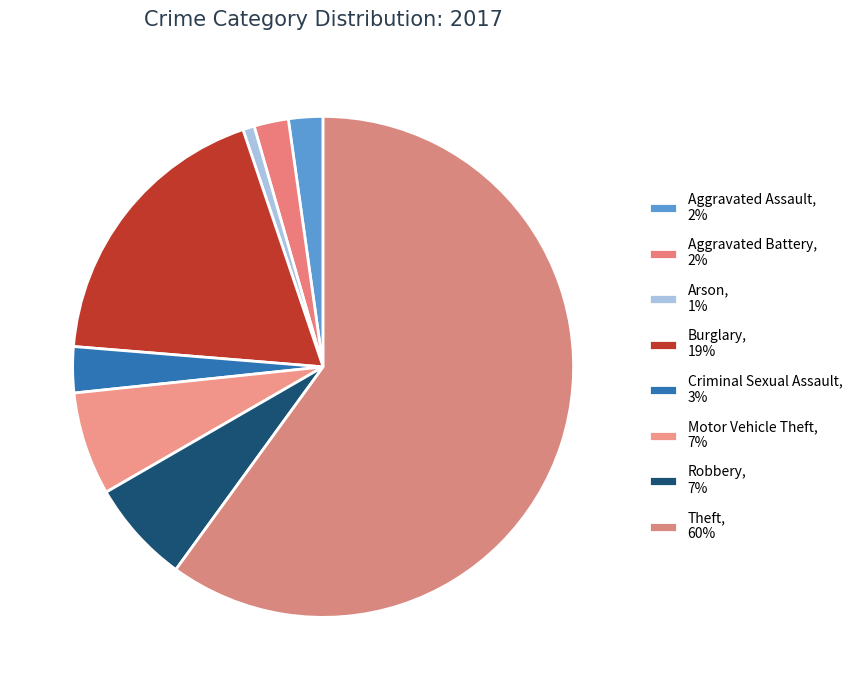

Is it true that Arson is 1% of the pie?

True